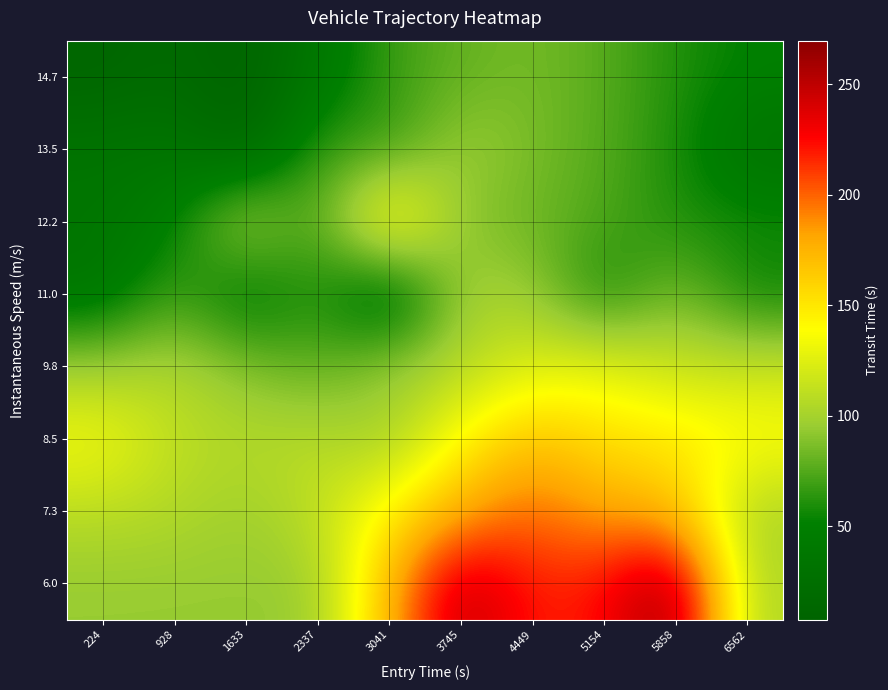

What is the total value across all series at 4449?

1064.1